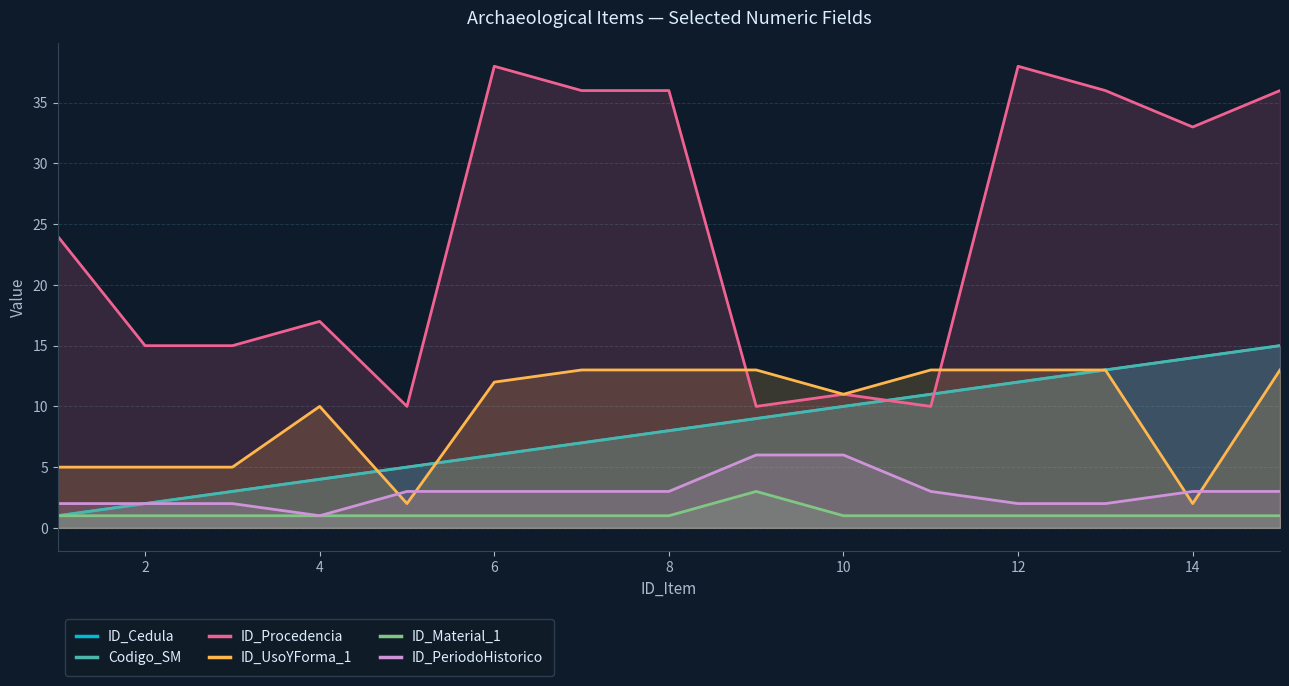

The value of ID_UsoYForma_1 at 0 is 1. True or false?

False